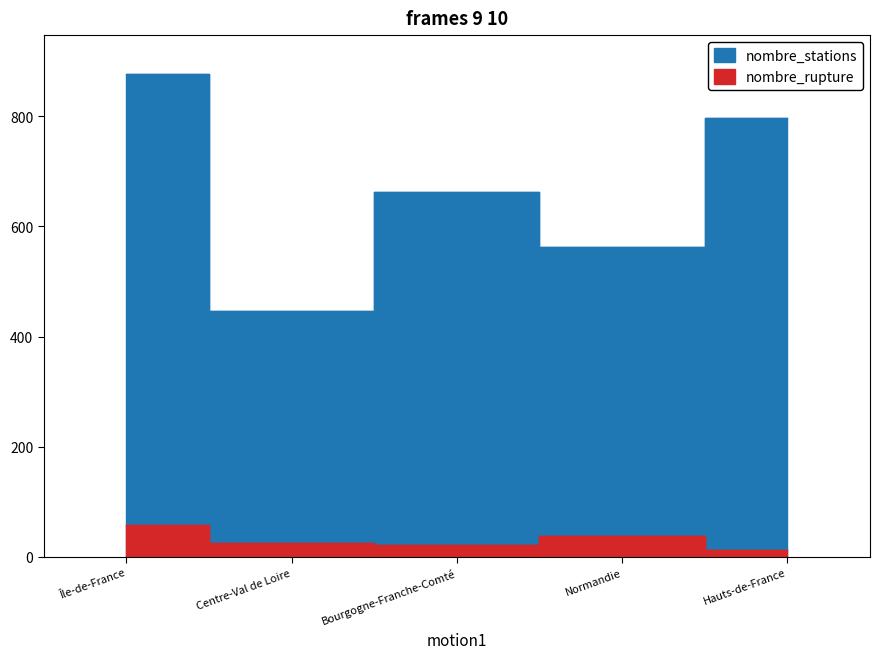

The nombre_stations series shows 369 at Nouvelle-Aquitaine. True or false?

False